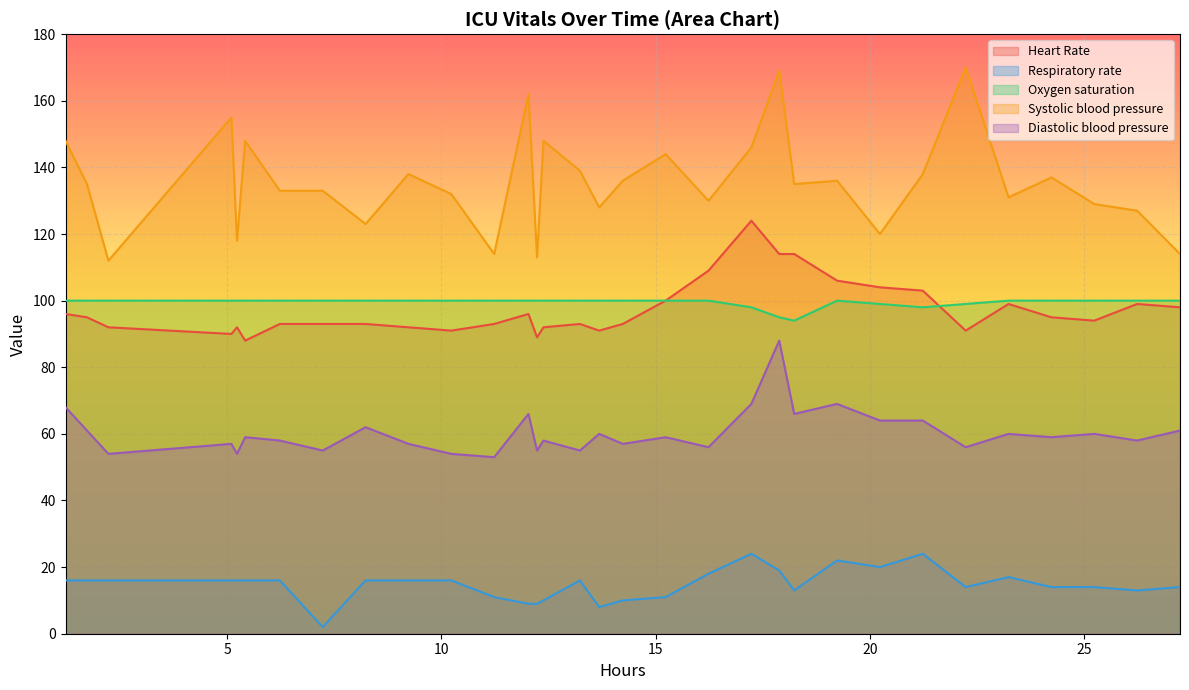

What is the highest value of the Oxygen saturation series?

100